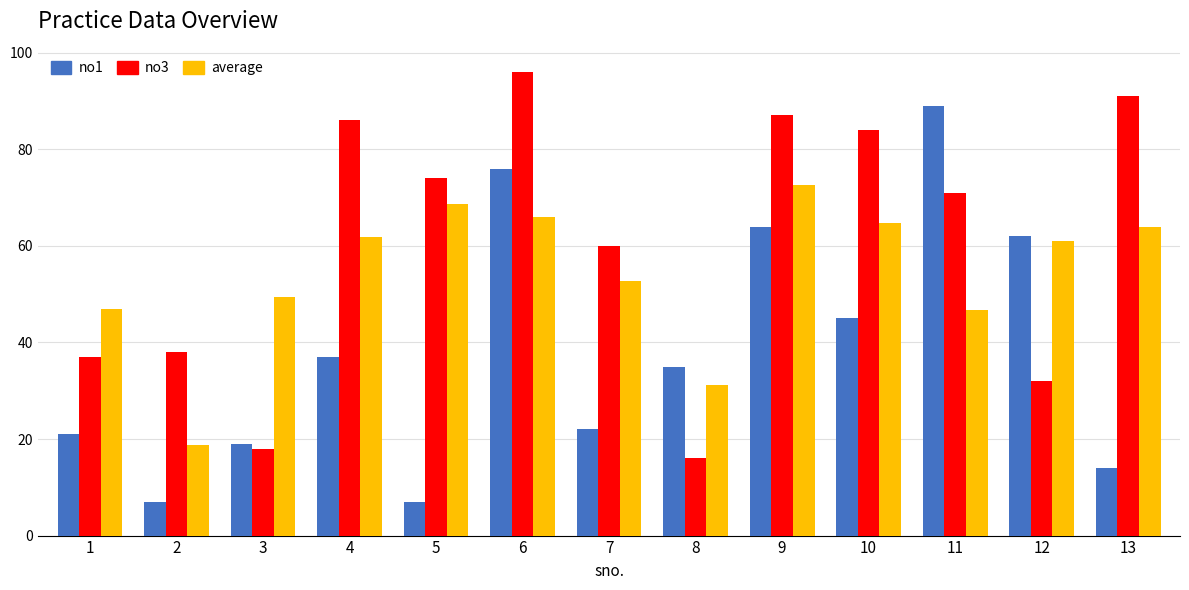

Is it true that average equals 93.3 at 5?

False